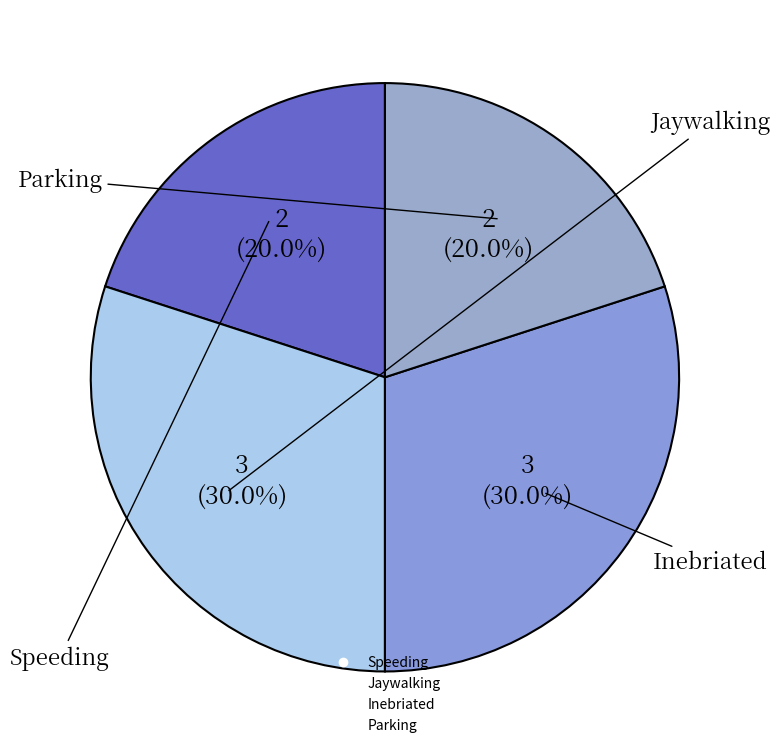

To the nearest percent, what percentage of the pie is Speeding?

20%